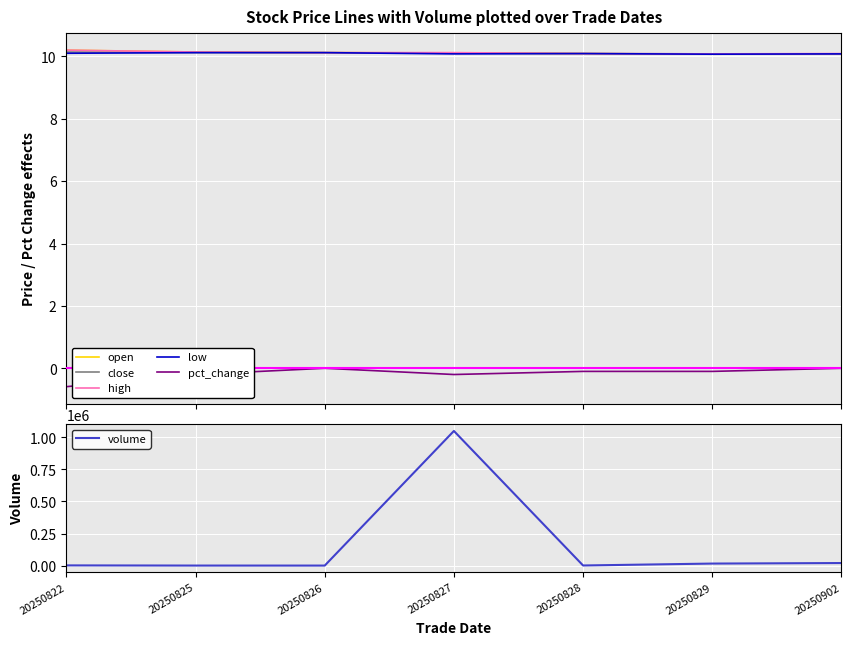

Which label corresponds to the smallest value in the chart?

20250822